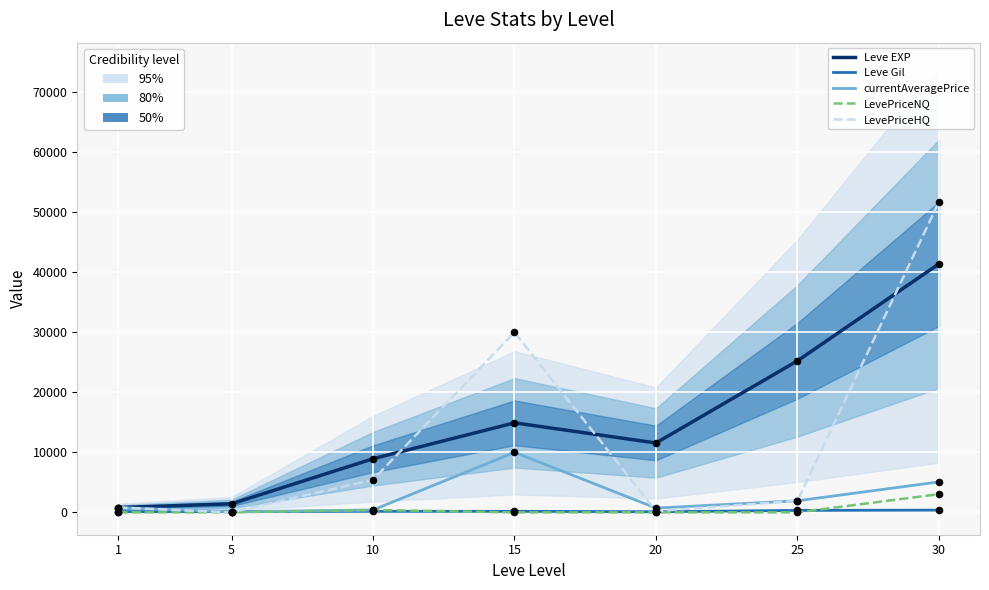

Which series reaches the minimum Y coordinate?

LevePriceNQ